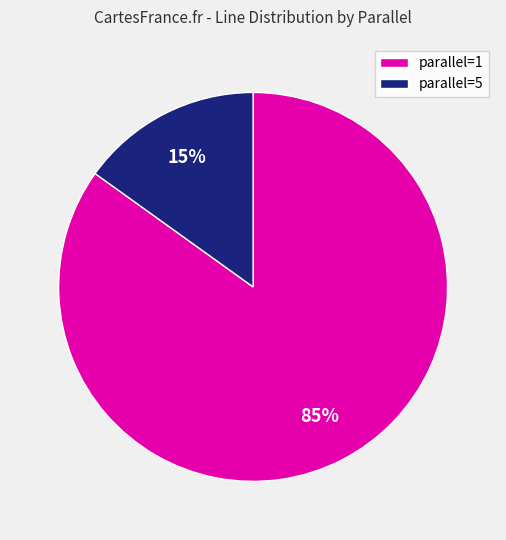

Is it true that parallel=1 is 85% of the pie?

True